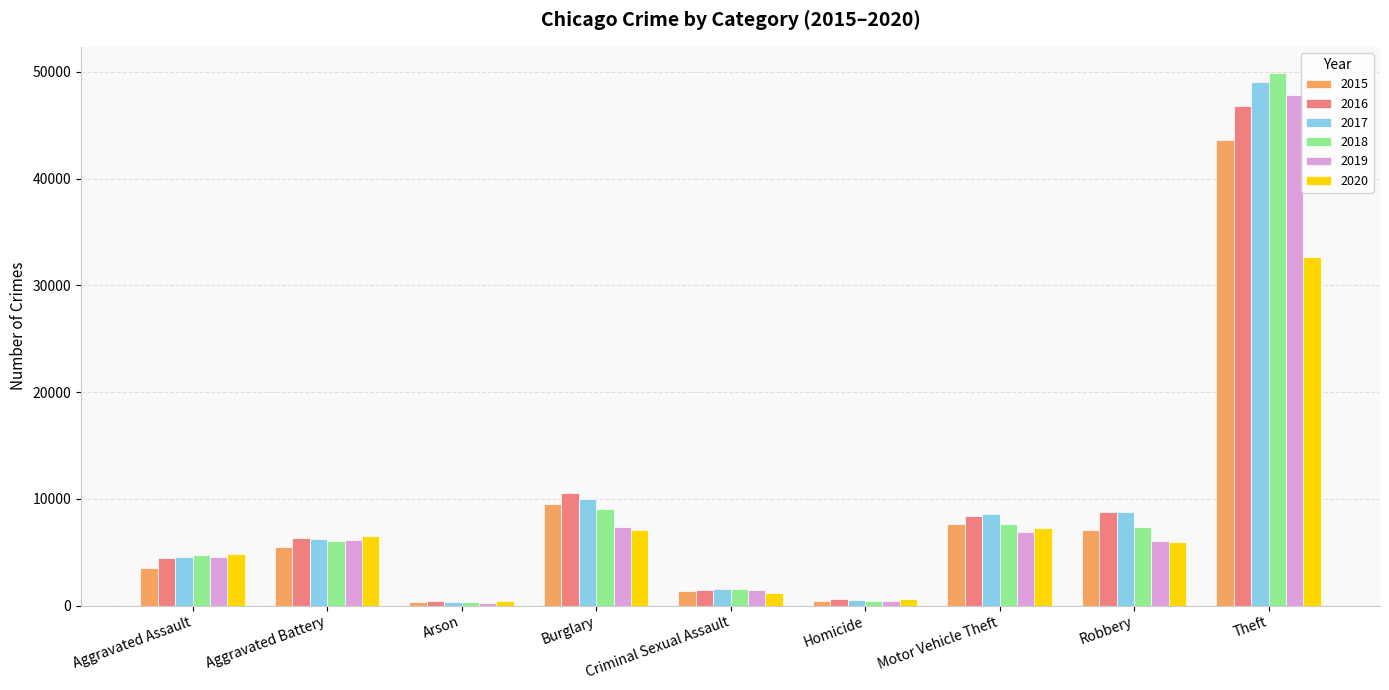

Which category has the highest value across all series?

Theft